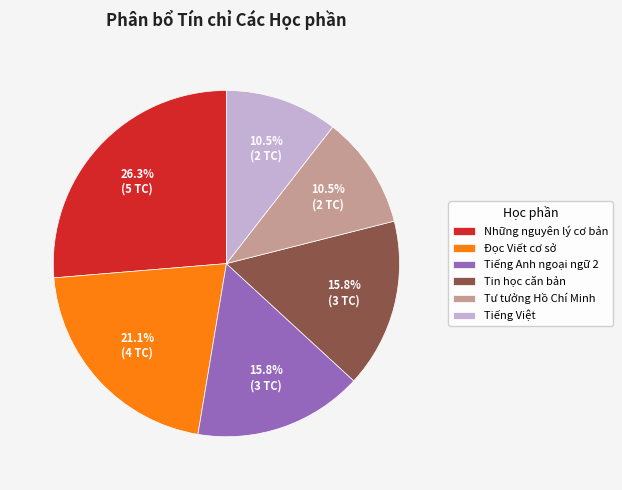

How many slices are in this pie chart?

6